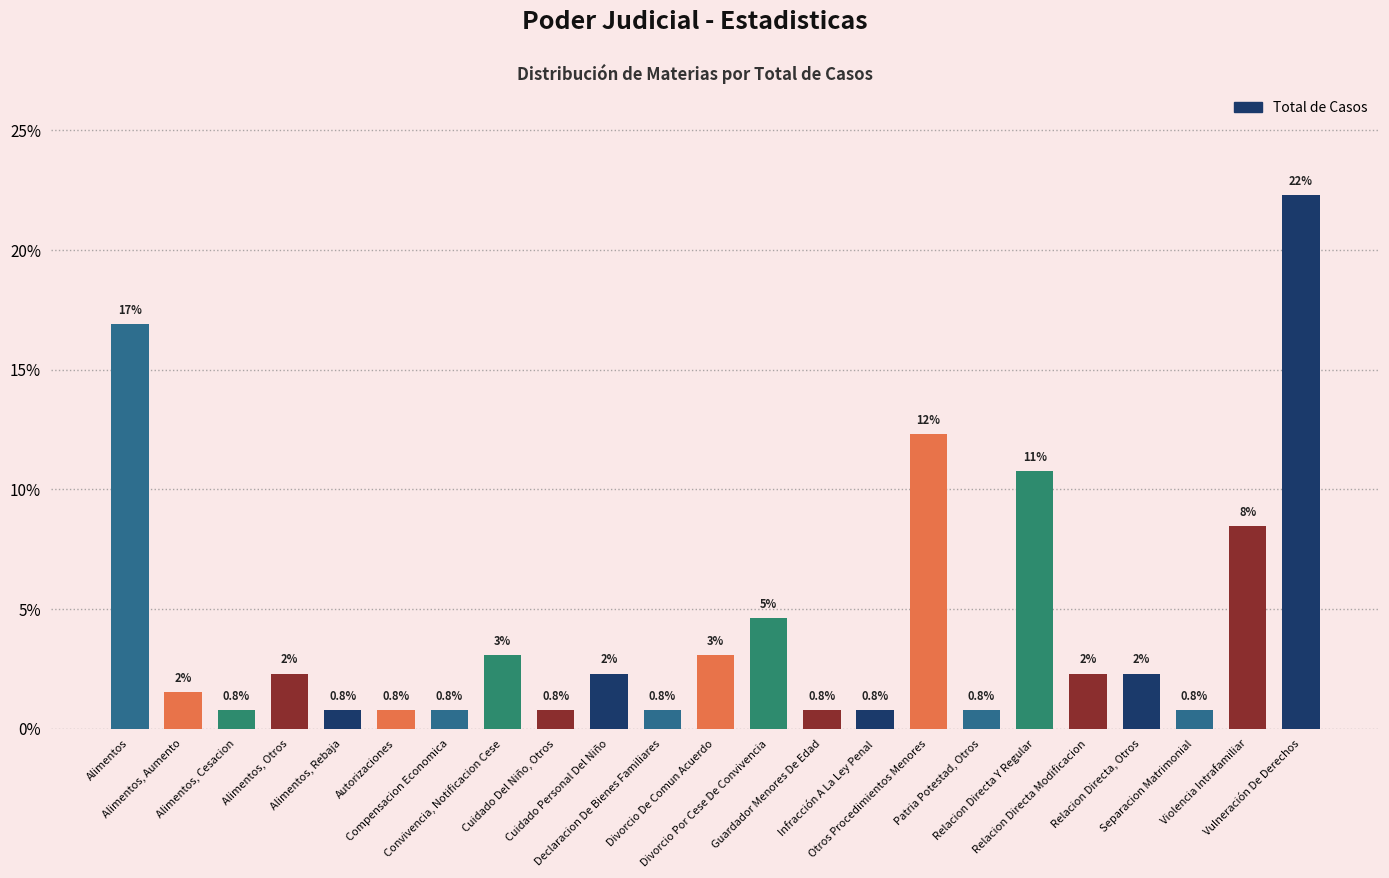

How many bars are there in total?

23